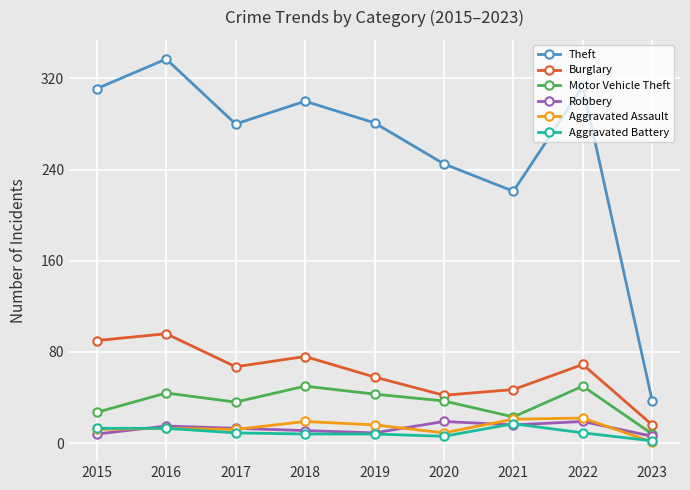

How many categories are shown in the chart?

9